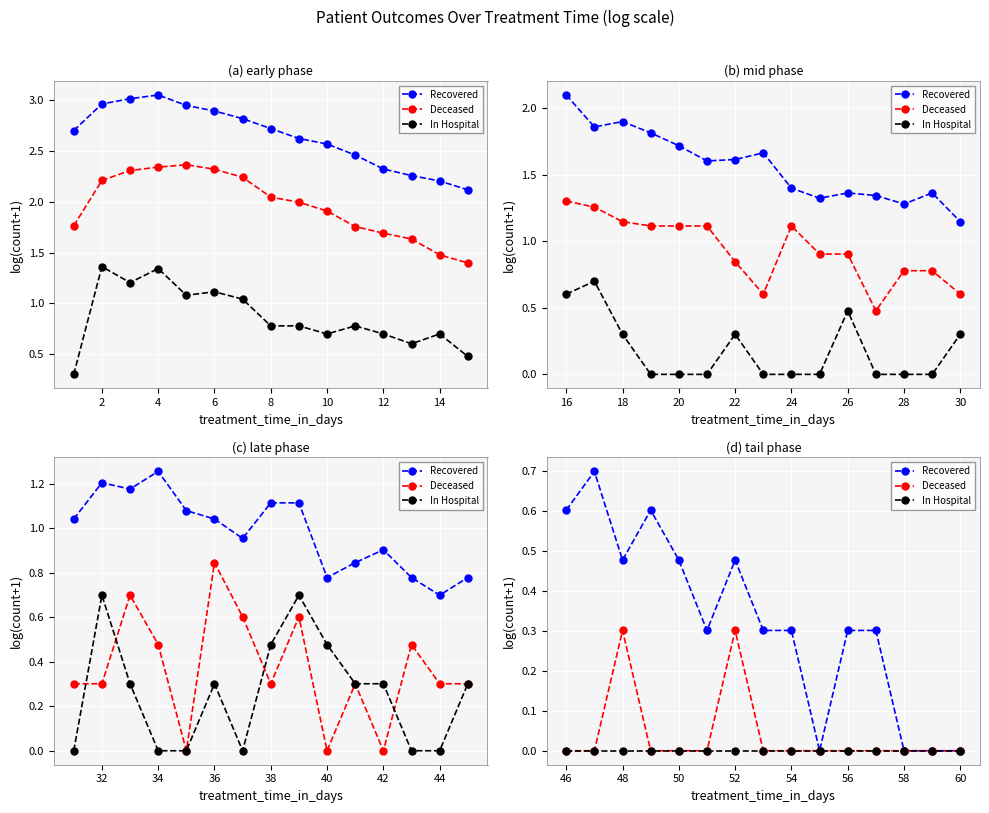

The Deceased series shows 0.1 at 10. True or false?

False